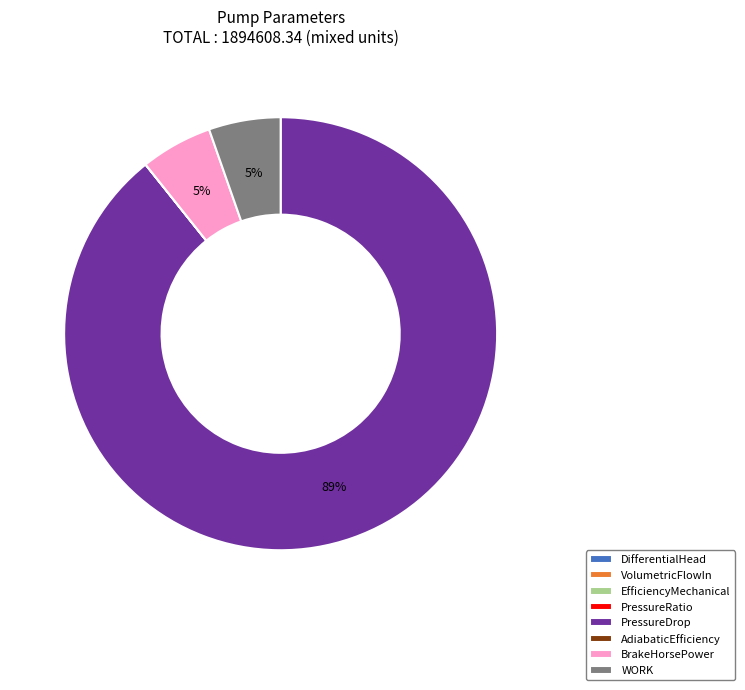

Which has a higher value, WORK or PressureDrop?

PressureDrop